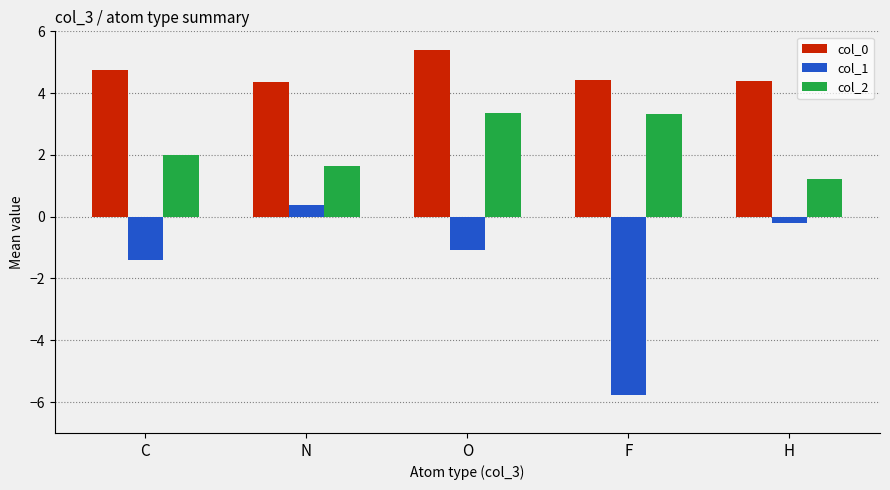

Rank the series at F from lowest to highest value.

col_1, col_2, col_0